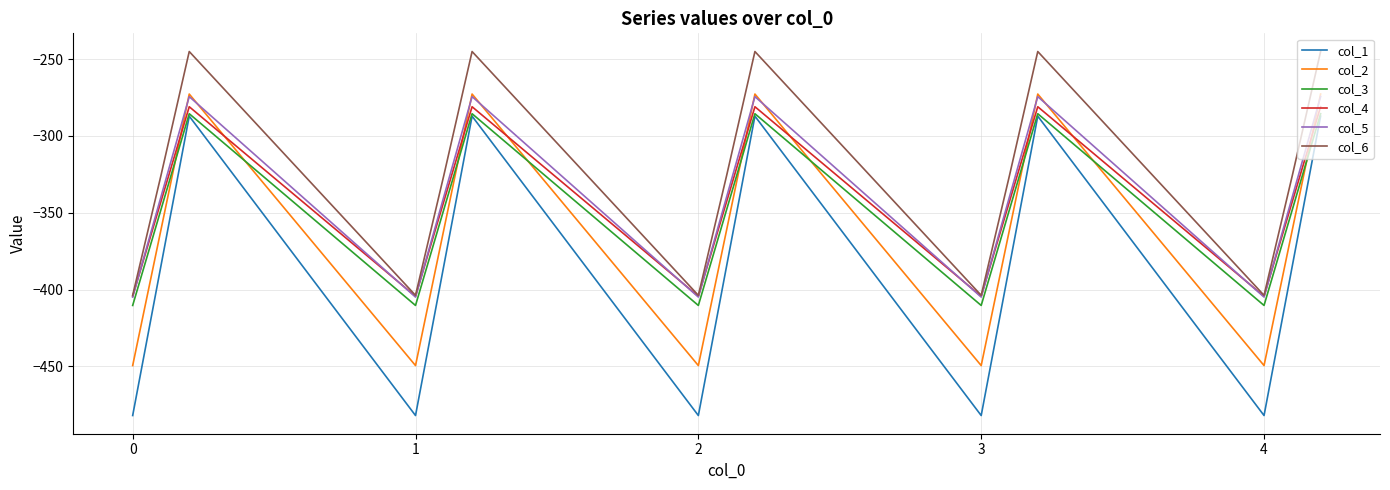

True or false: col_2 has more than 1 points higher than both neighbors.

True